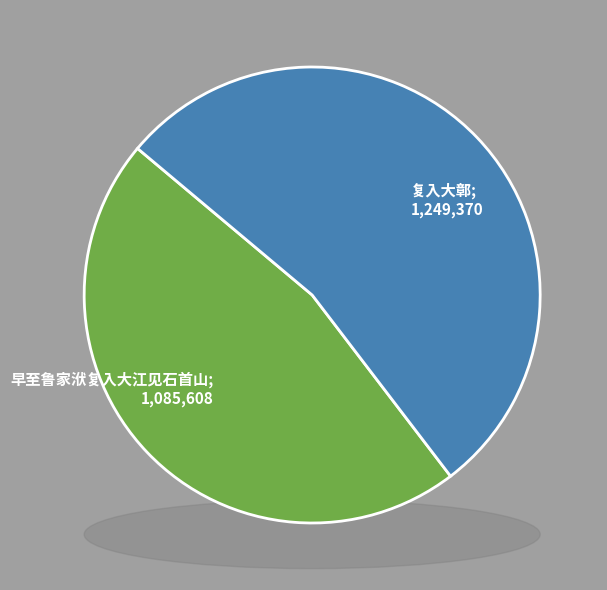

How many segments does this pie chart have?

2